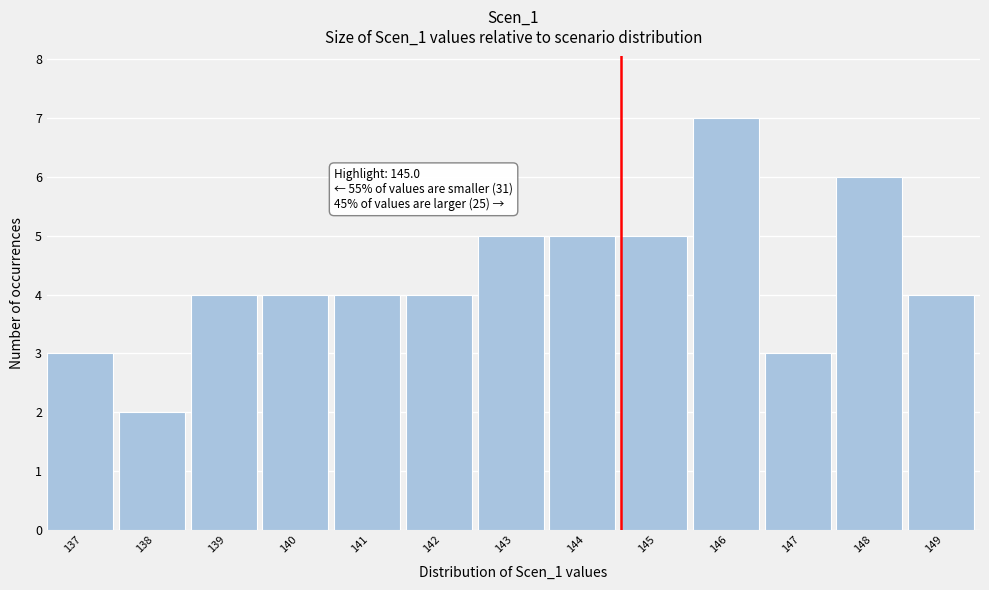

Reading left to right, transcribe all the data shown in this chart.

3	2	4	4	4	4	5	5	5	7	3	6	4